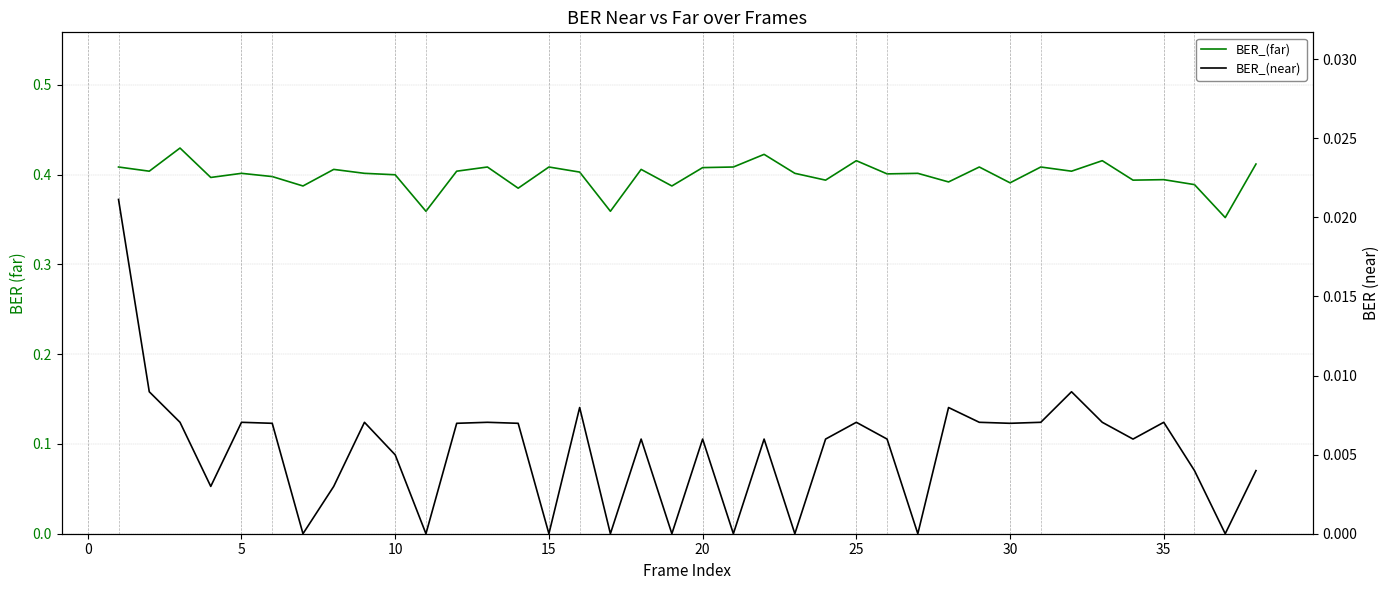

The value of BER_(far) at 10 is 0.6. True or false?

False